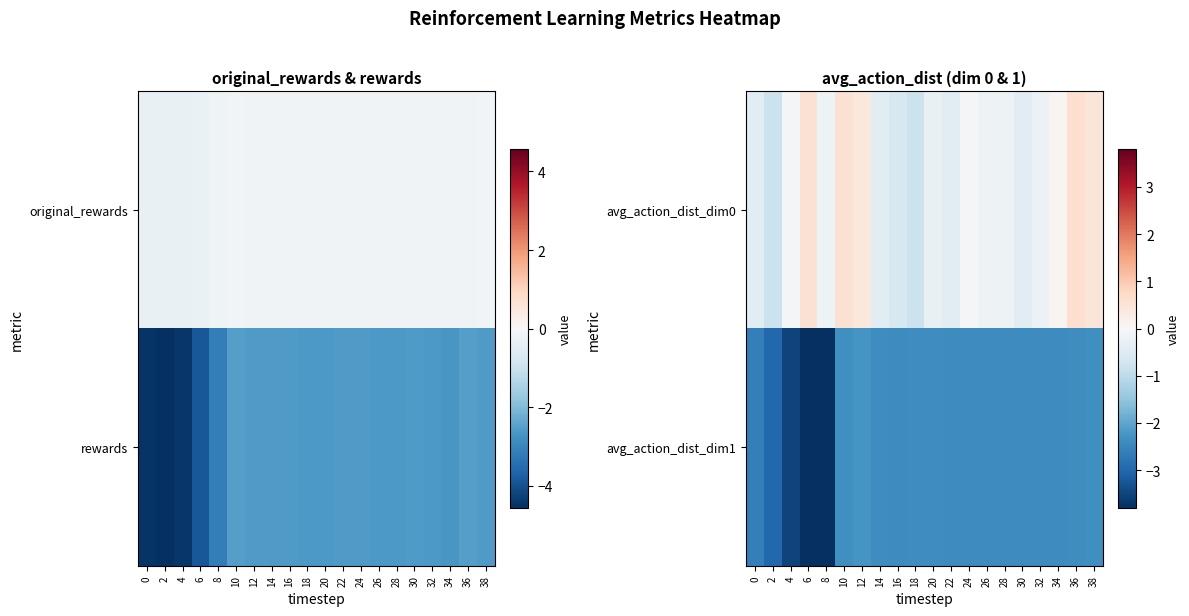

Which category has the lowest value in the avg_action_dist_dim1 series?

6